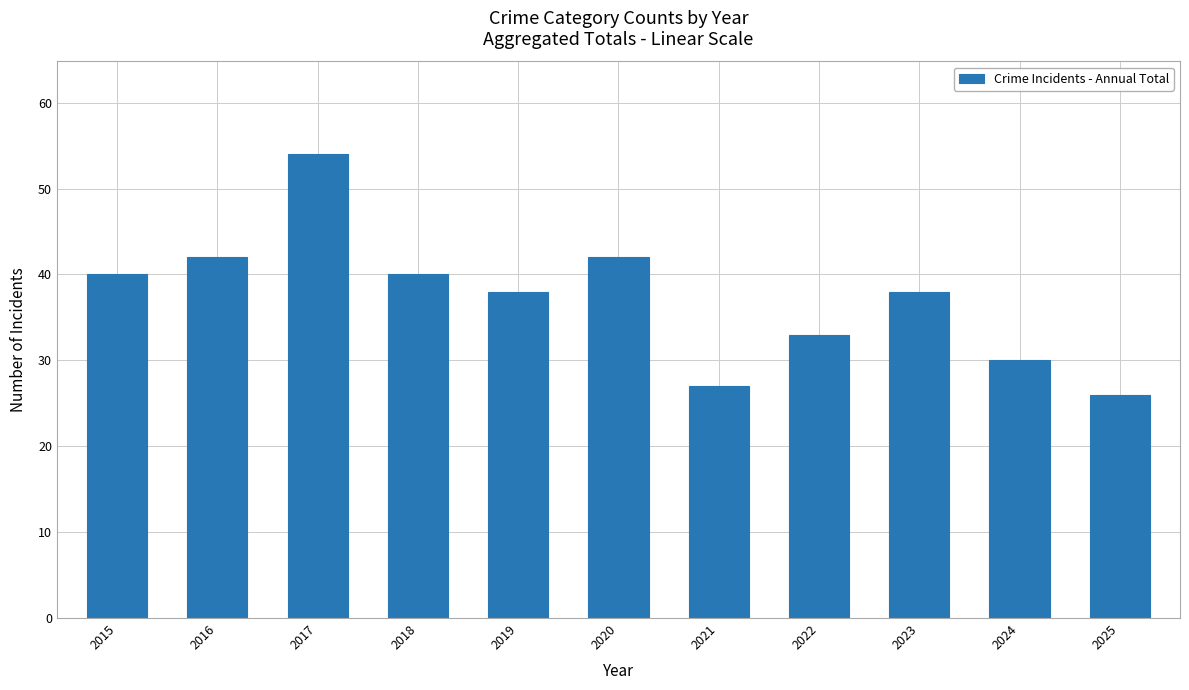

What is the ratio of the value at 2023 to the value at 2025?

1.5